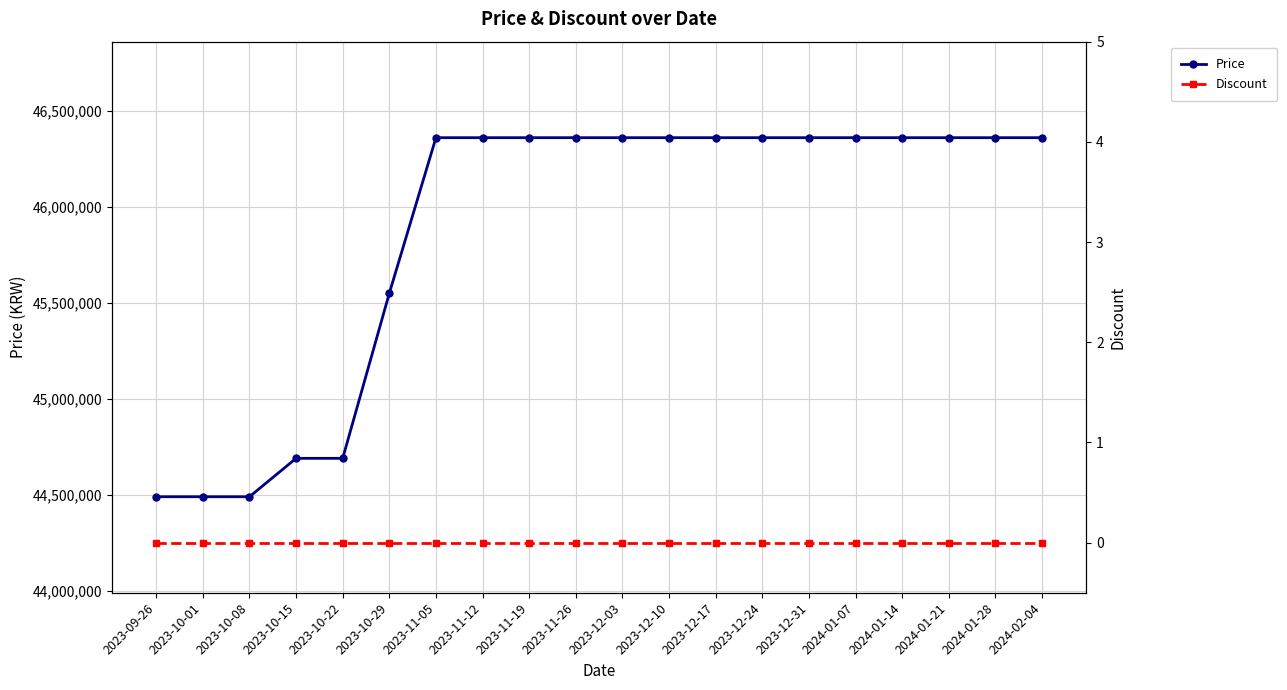

Which series has the largest total across all categories?

Price